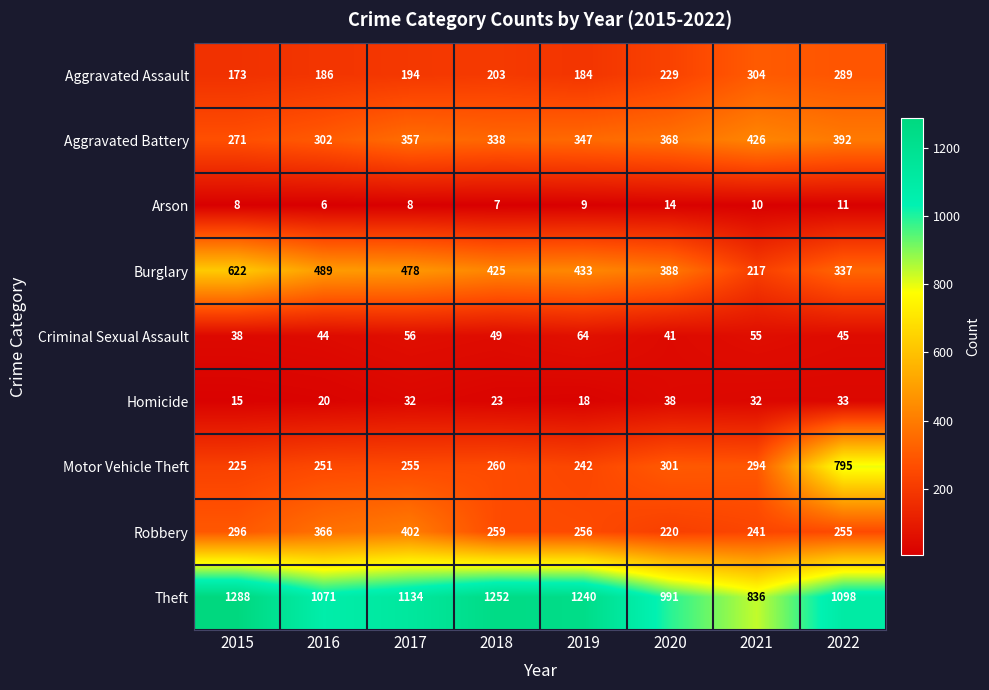

What is the difference between the highest and lowest values at 2022?

1087